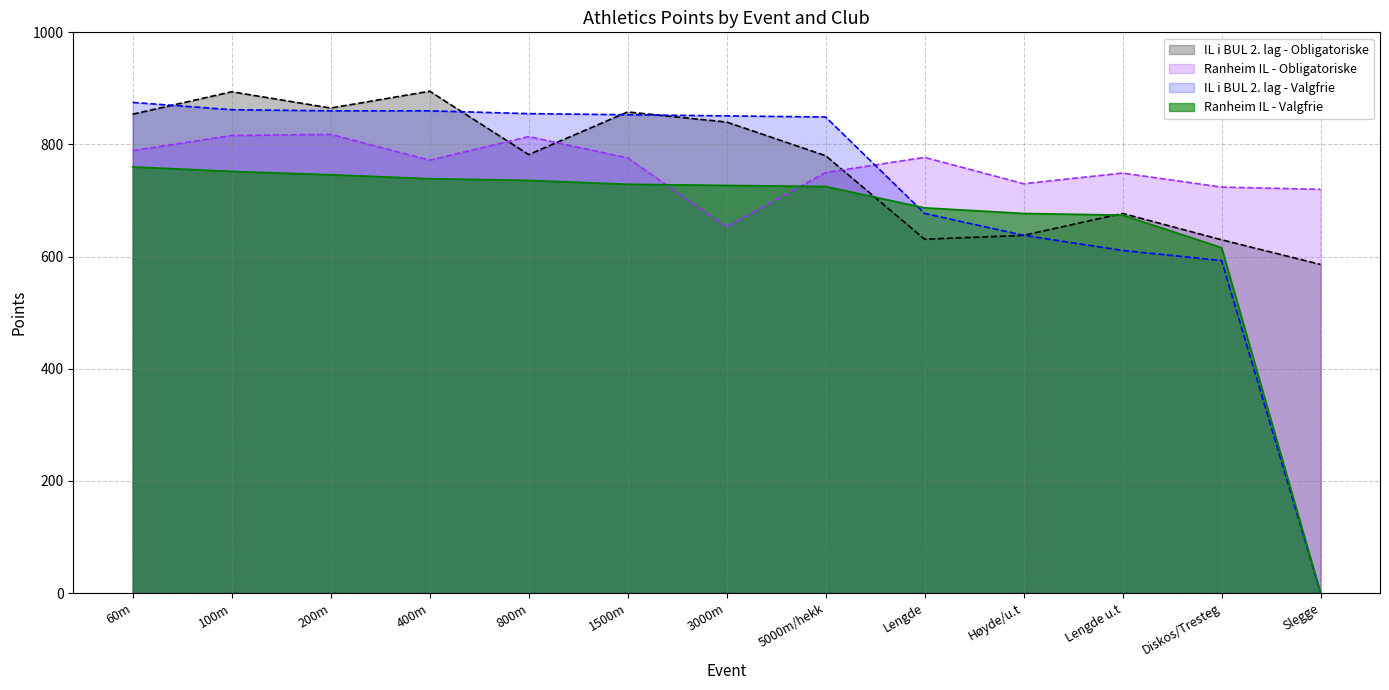

After their last crossing, which series has the higher values: Ranheim IL - Obligatoriske or Ranheim IL - Valgfrie?

Ranheim IL - Obligatoriske